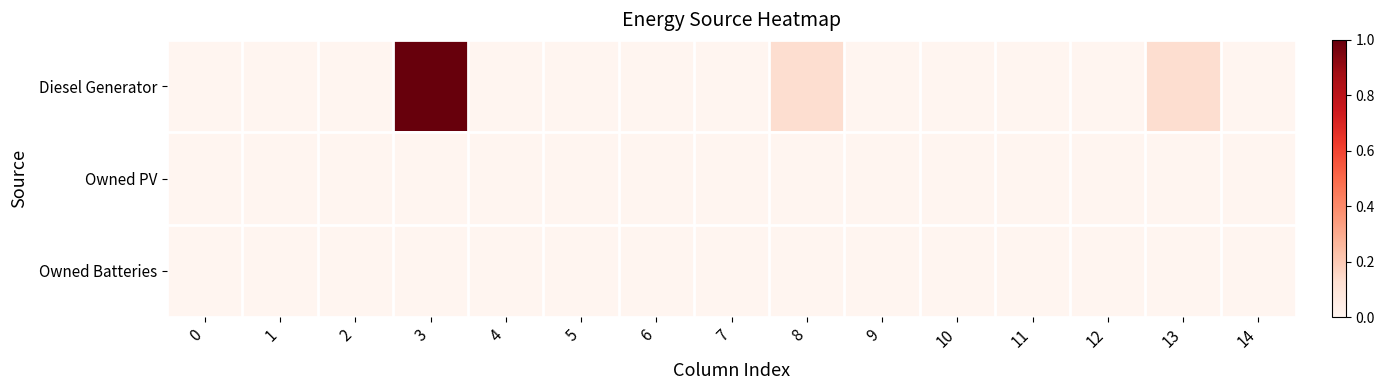

Which series changed the most between 9 and 14?

Diesel Generator